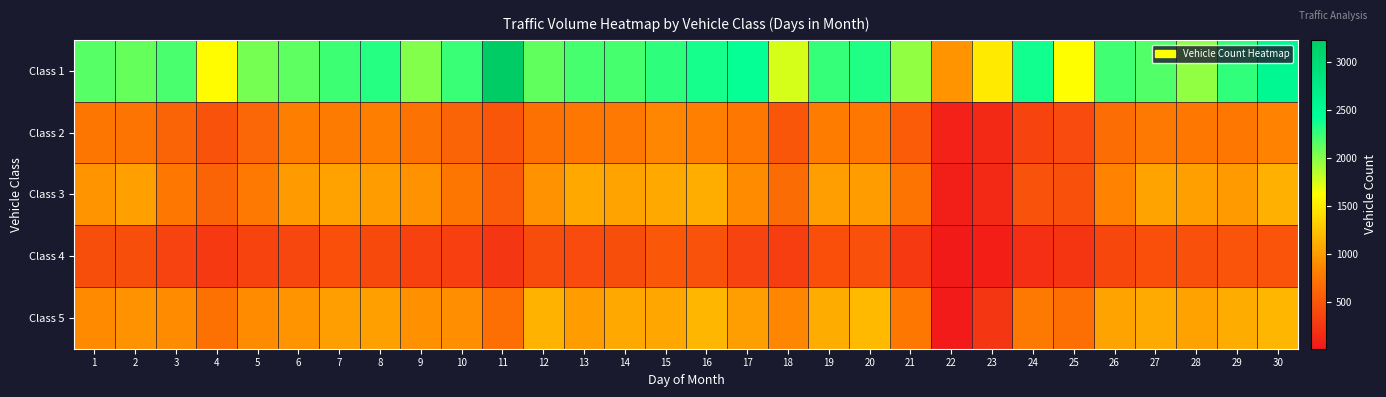

Which series has the largest total across all categories?

Class 1